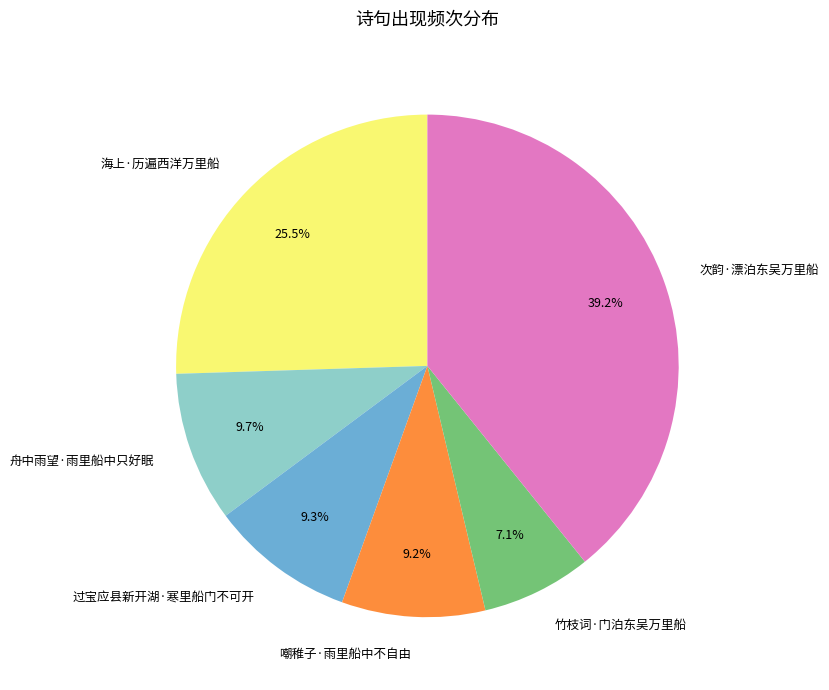

Which category has the smallest portion of the pie?

竹枝词·门泊东吴万里船